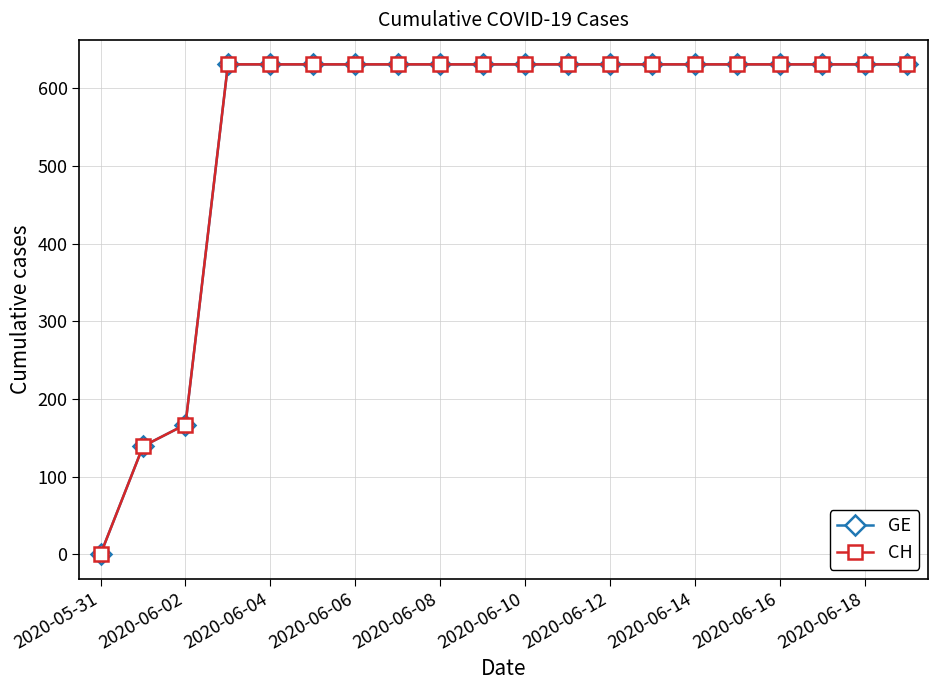

True or false: GE and CH cross at least once.

False